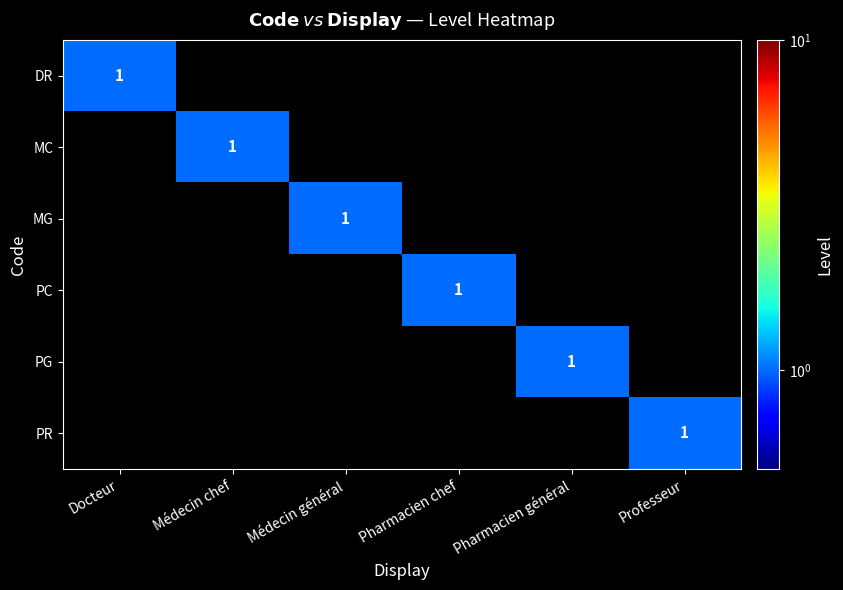

Is it true that MG equals 1 at Médecin général?

True